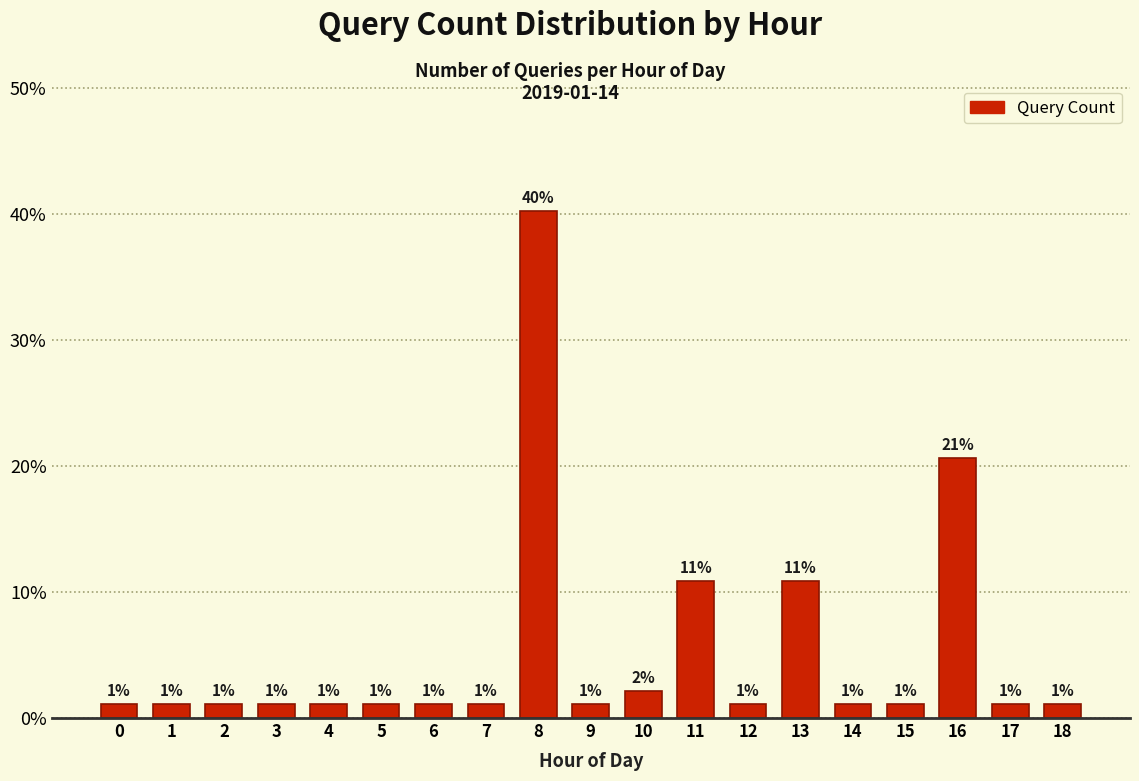

How many bars are there in total?

19